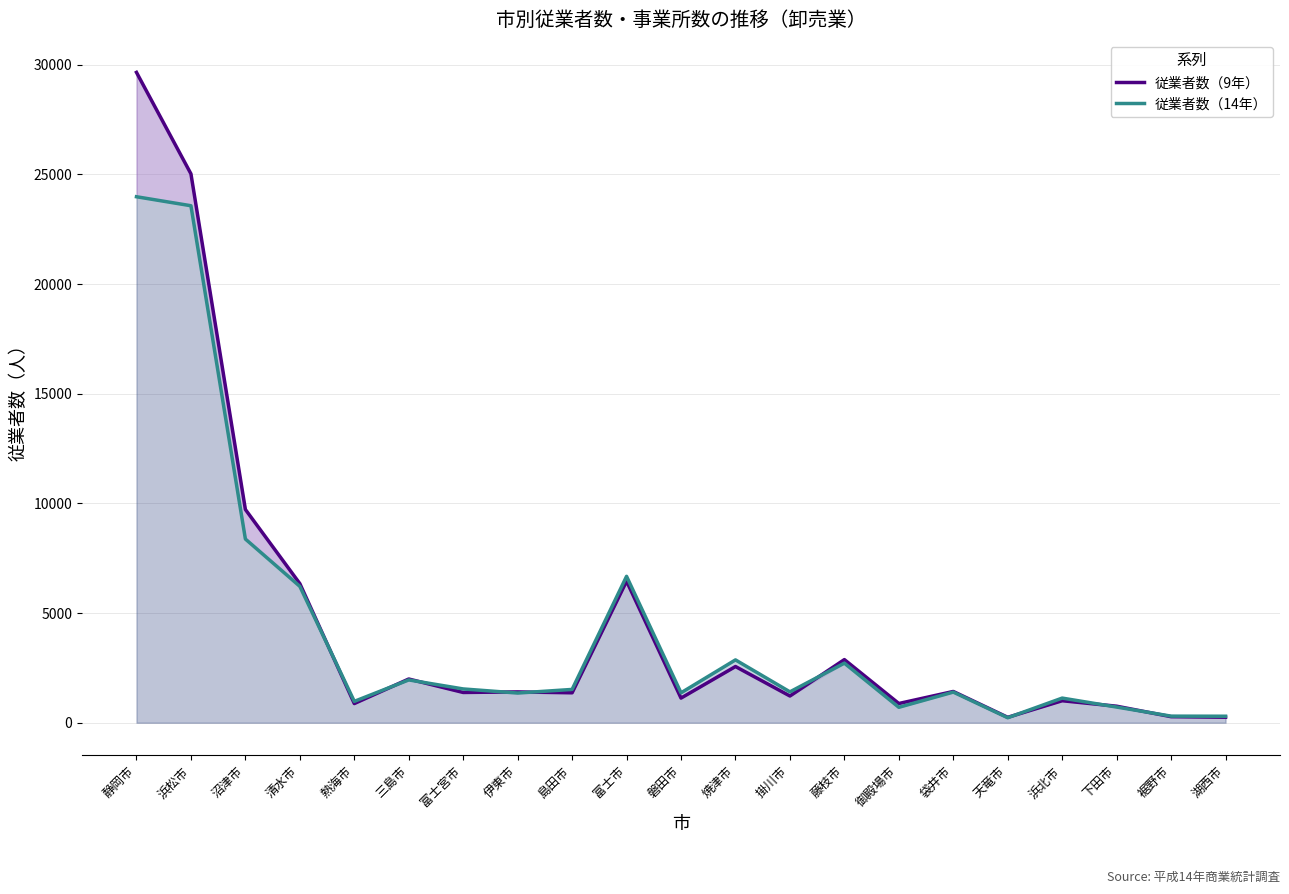

What is the minimum value for 従業者数（9年）?

246